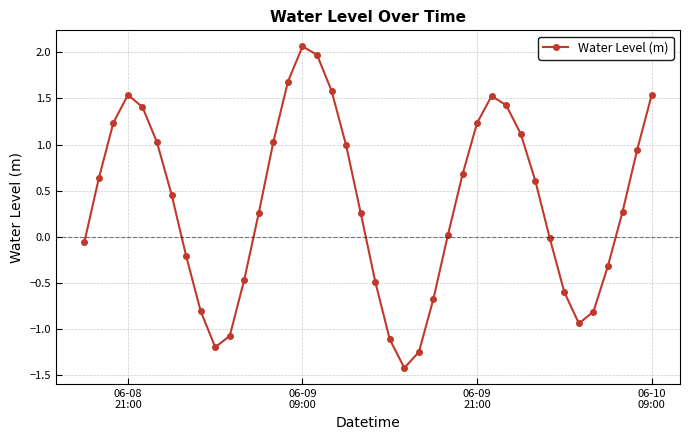

What is the value of the 32nd point from the left?

0.6